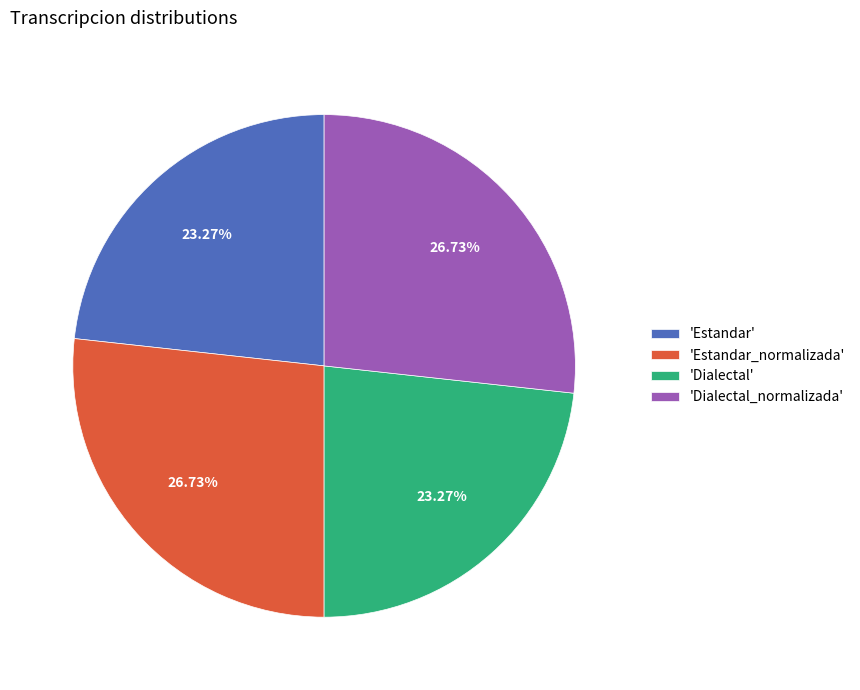

How many slices are in this pie chart?

4